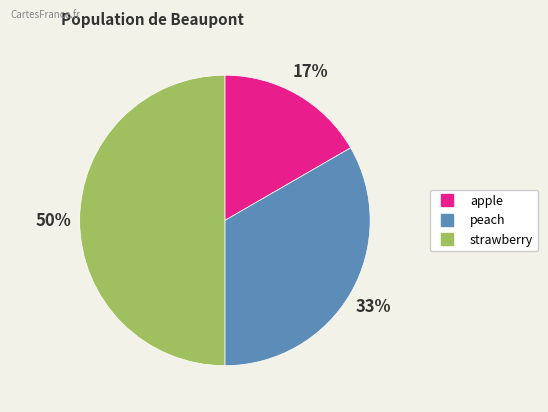

Do strawberry and apple together represent more than half of the pie?

Yes